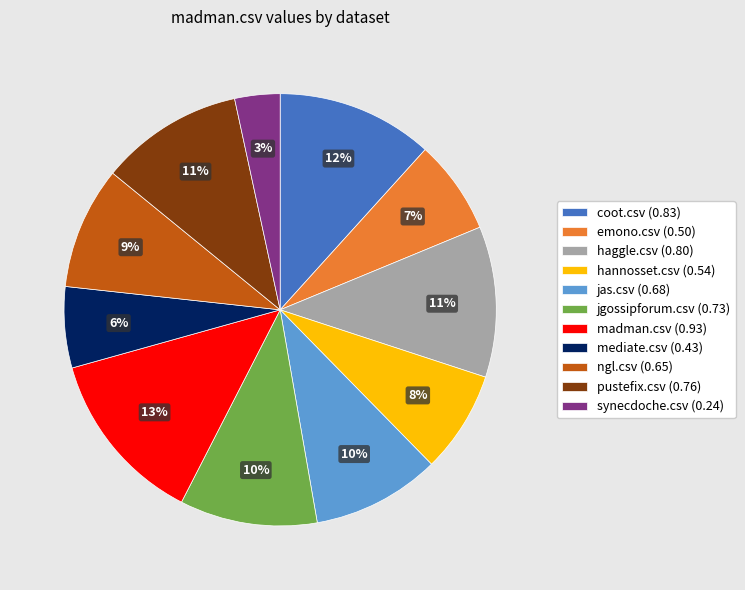

The pustefix.csv slice represents 11% of the pie. True or false?

True